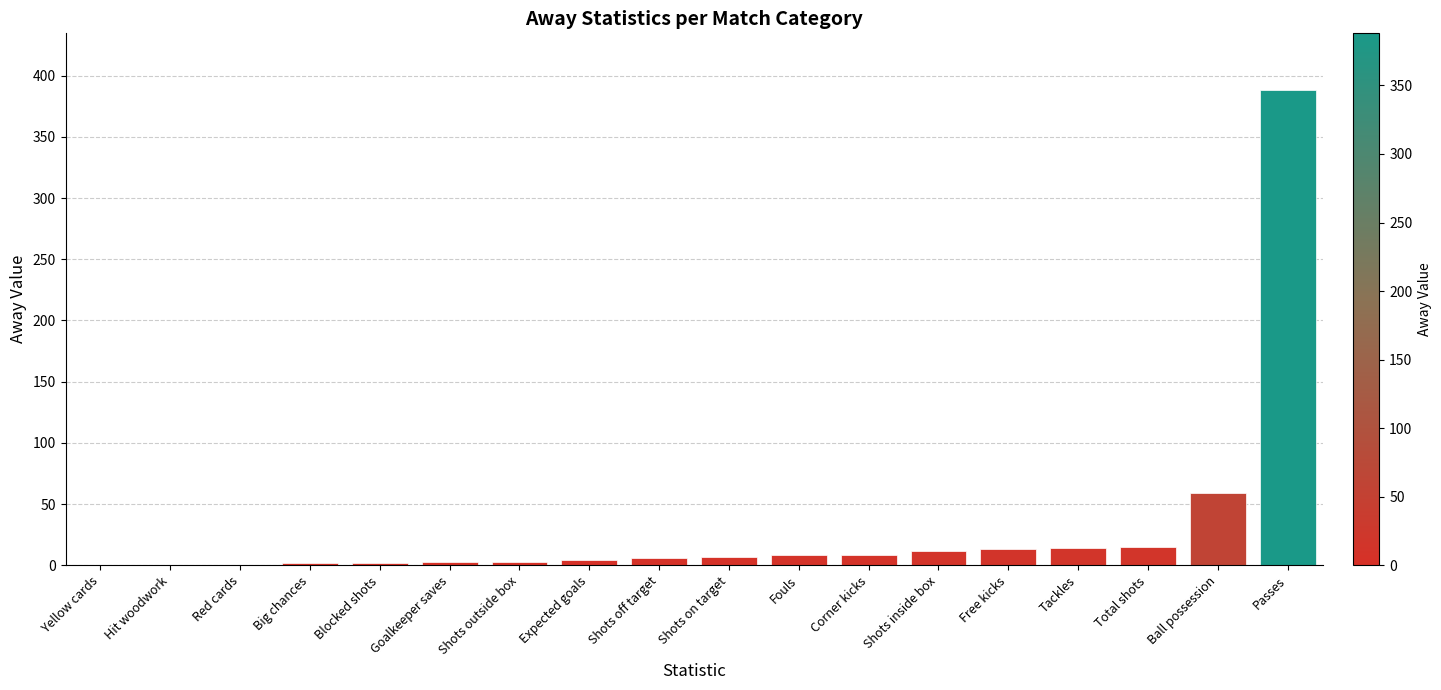

What is the approximate value at Total shots?

15.0